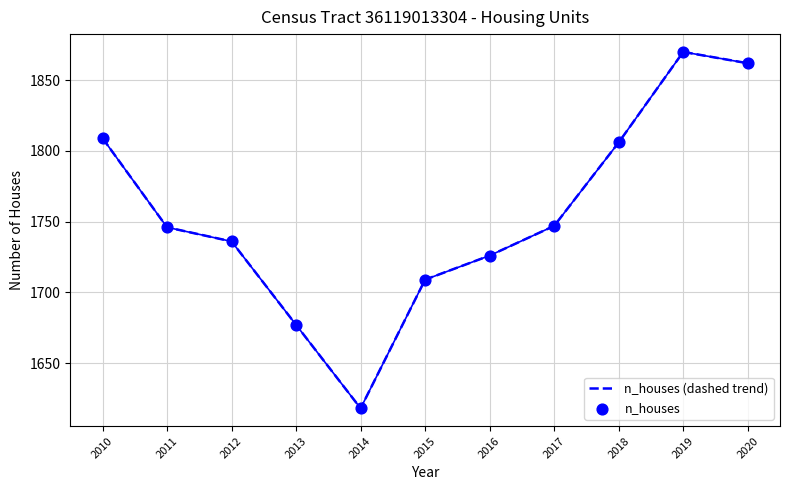

What is the change in value from 2011 to 2016?

-20